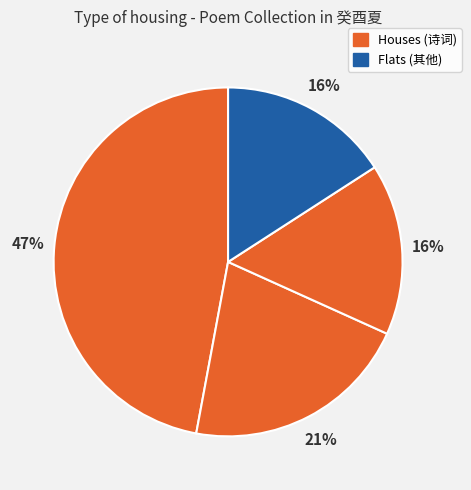

Count the number of slices in the pie.

4